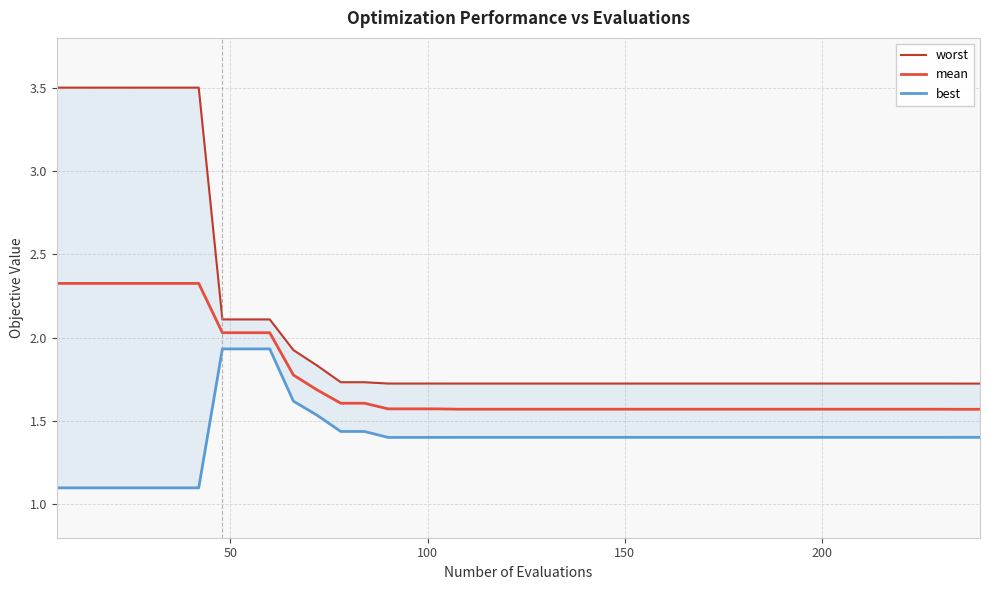

The best series shows 1.9 at 21. True or false?

False